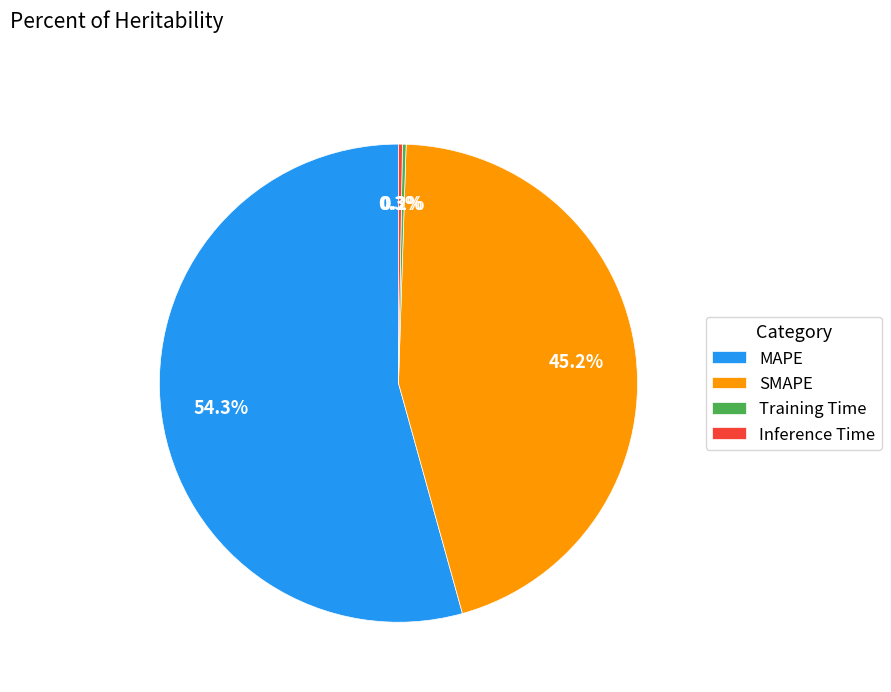

What is the majority slice?

MAPE